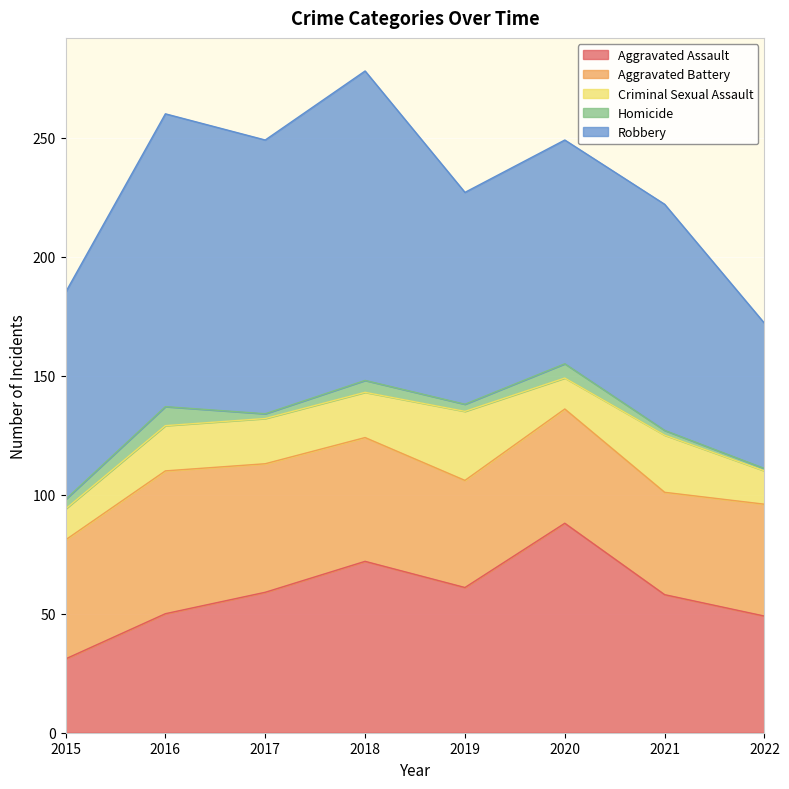

At which label is Robbery closest to 95?

2021